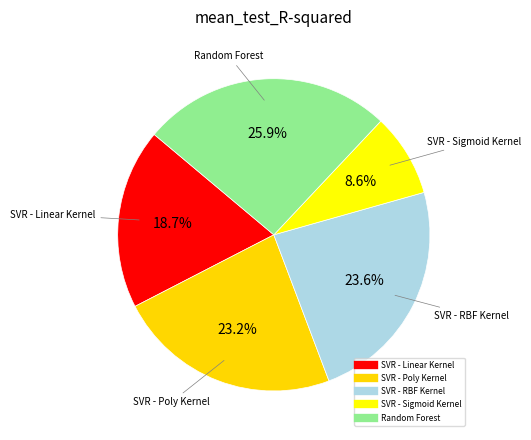

Between SVR - Poly Kernel and Random Forest, which is larger?

Random Forest